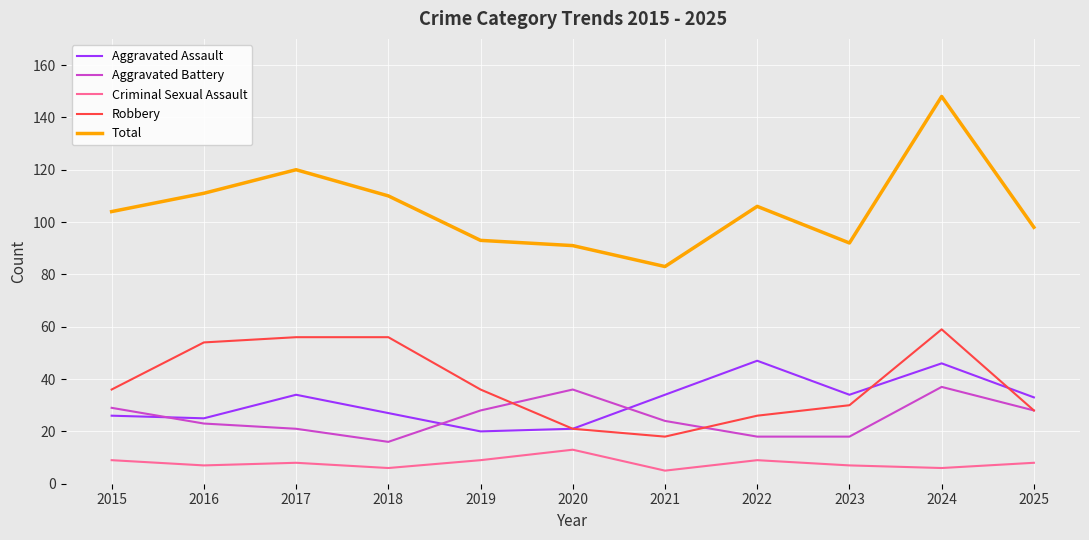

What is the approximate value of Aggravated Assault at 2018?

27